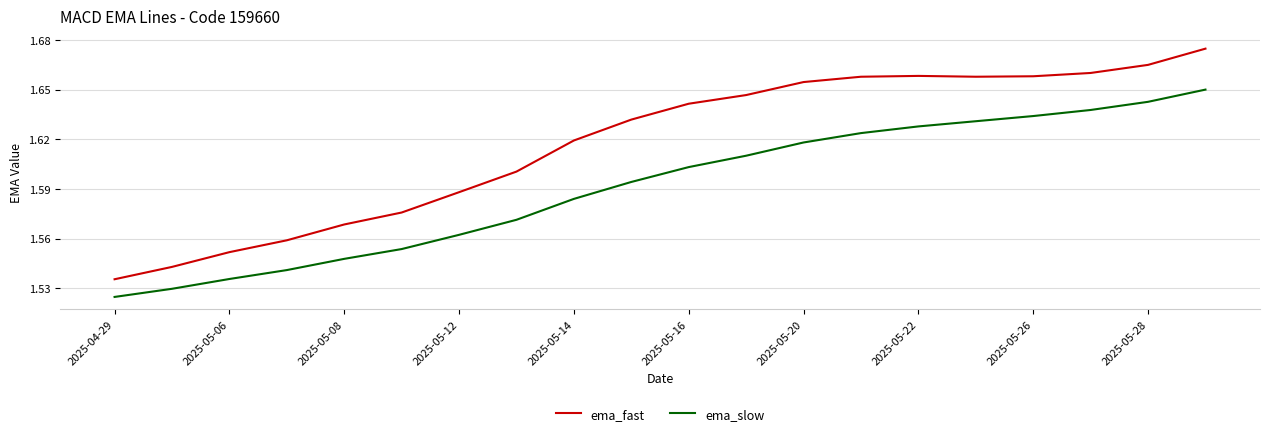

Rank the series by their average value, from lowest to highest.

ema_slow, ema_fast